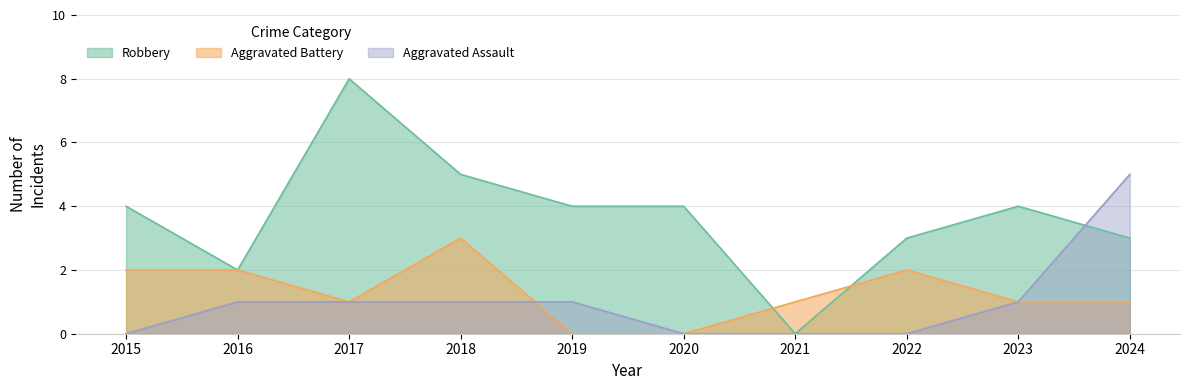

List the labels in order of Aggravated Battery value, largest first.

2018, 2015, 2016, 2022, 2017, 2021, 2023, 2024, 2019, 2020